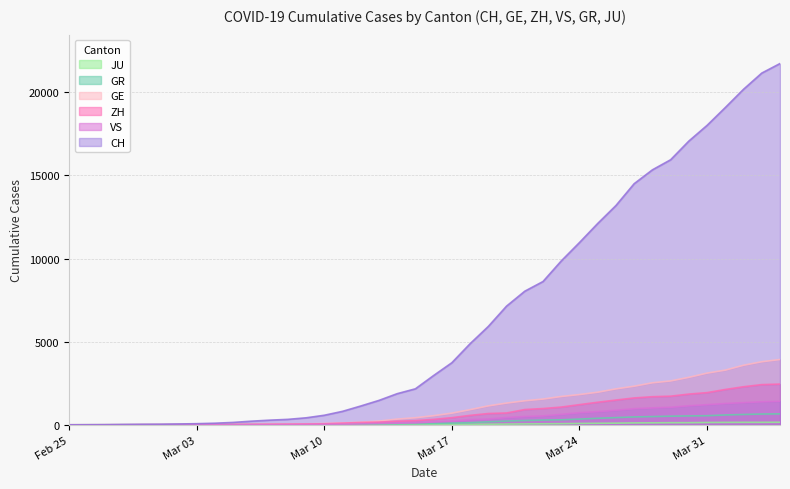

Which series has the largest range (max minus min)?

CH